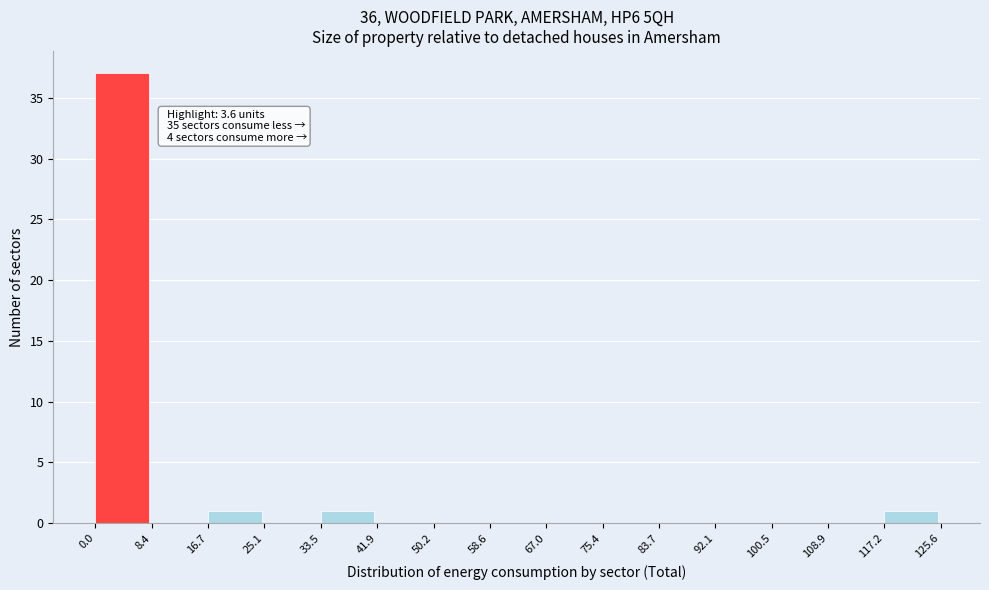

Which range on the x-axis has the tallest bar?

0.0 to 8.4